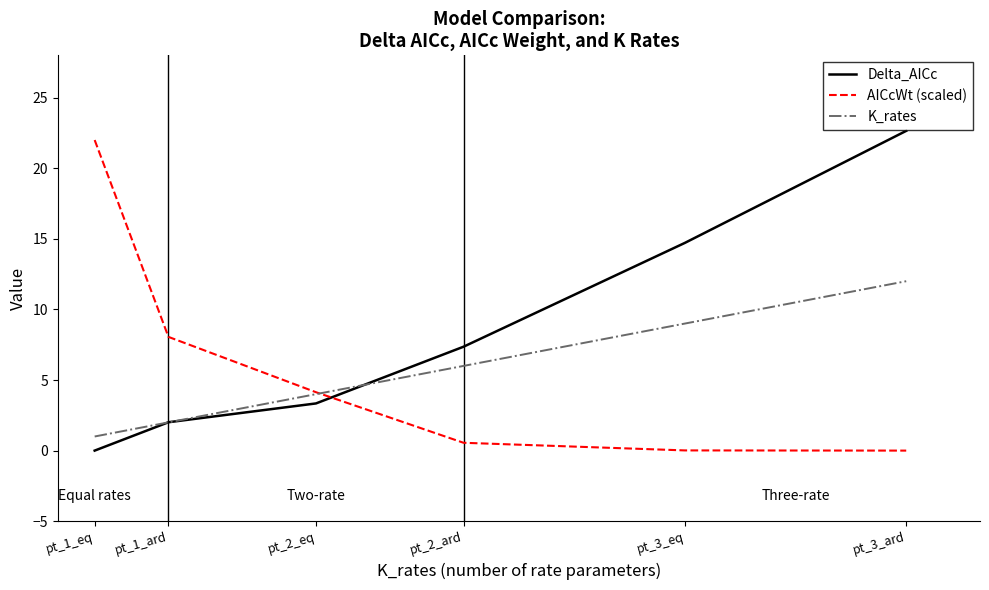

True or false: Delta_AICc and AICcWt (scaled) intersect in this chart.

True